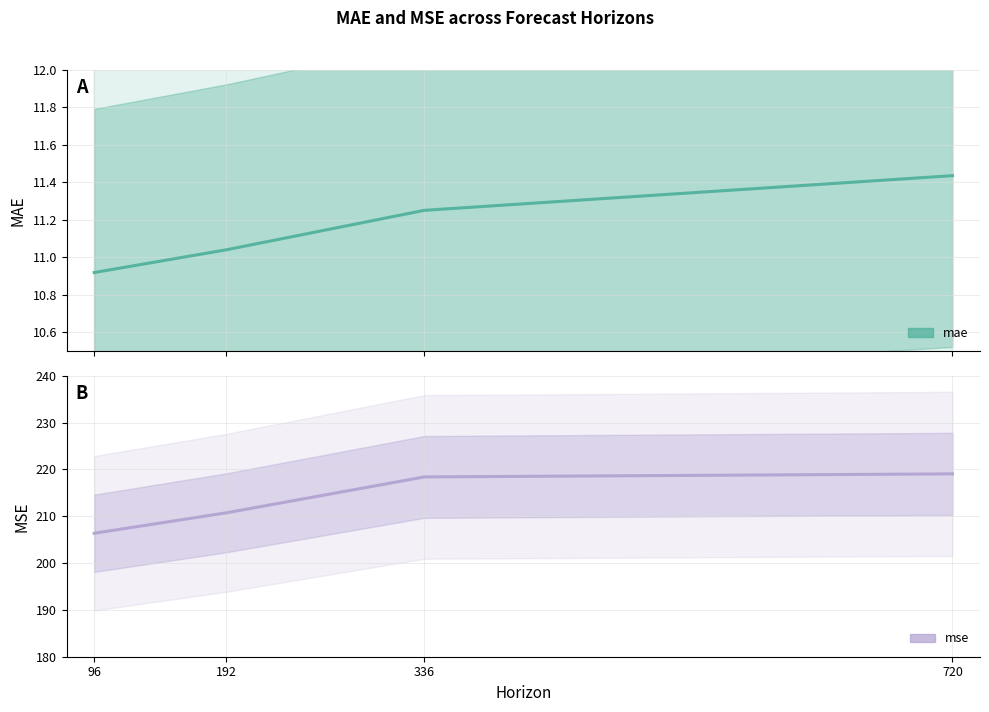

Is this an area chart (filled region under the line)?

No